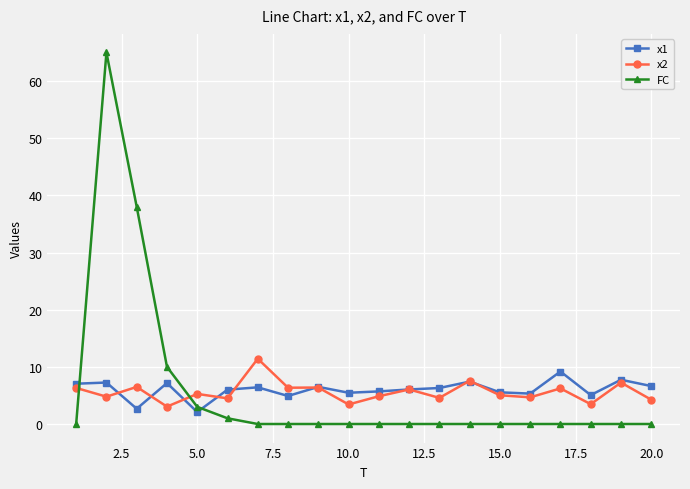

How many series are shown in this chart?

3